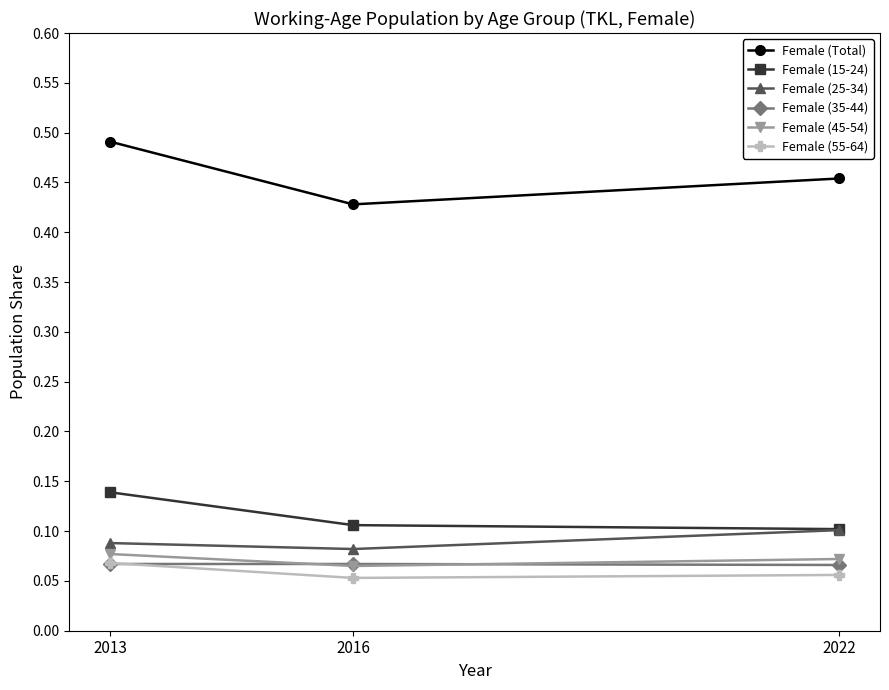

True or false: Female (55-64) has a value of 0.1 at 2016.

True